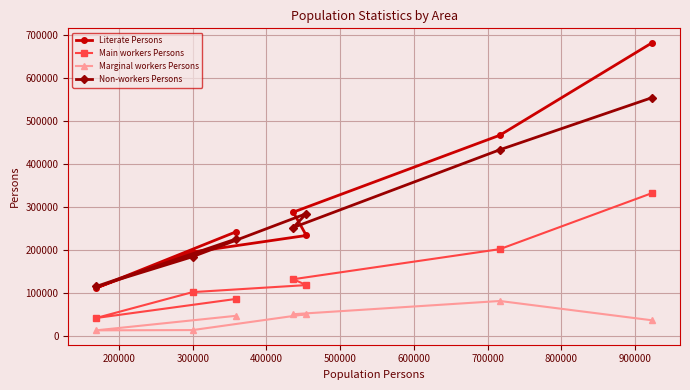

What is the highest value of the Marginal workers Persons series?

82022